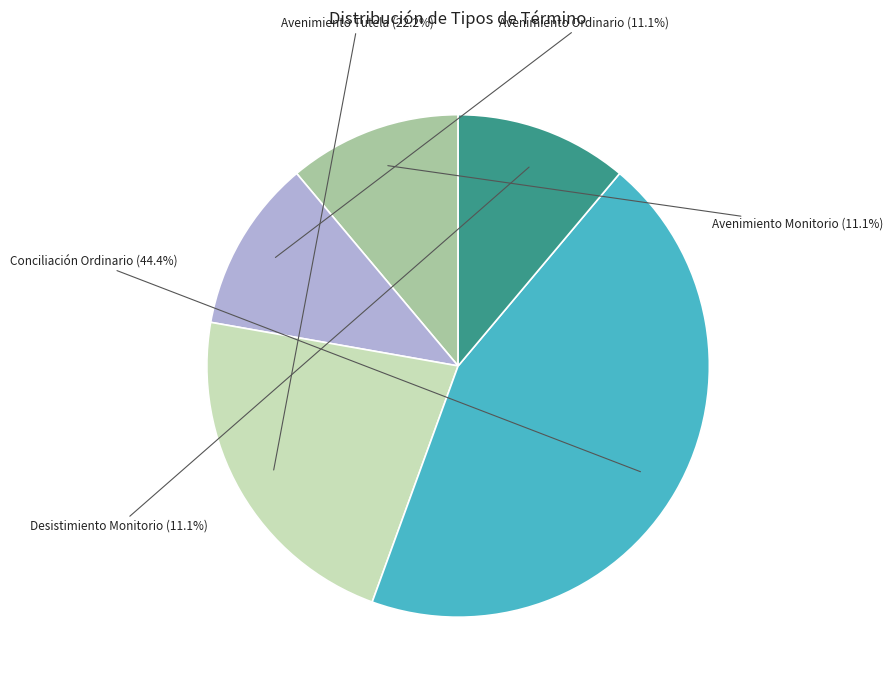

How many segments does this pie chart have?

5